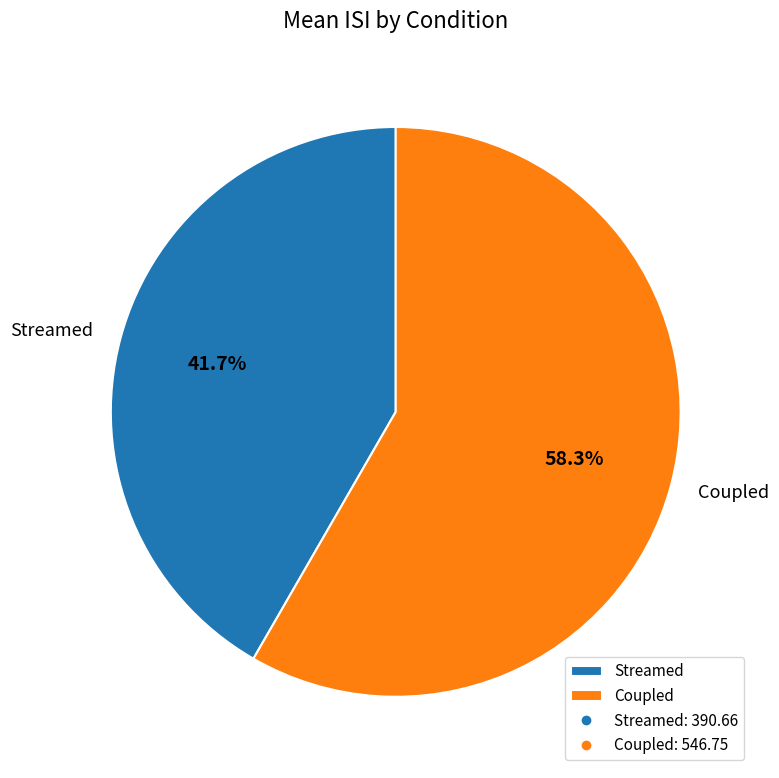

To the nearest percent, what is the difference between the largest and smallest slice percentages?

17%